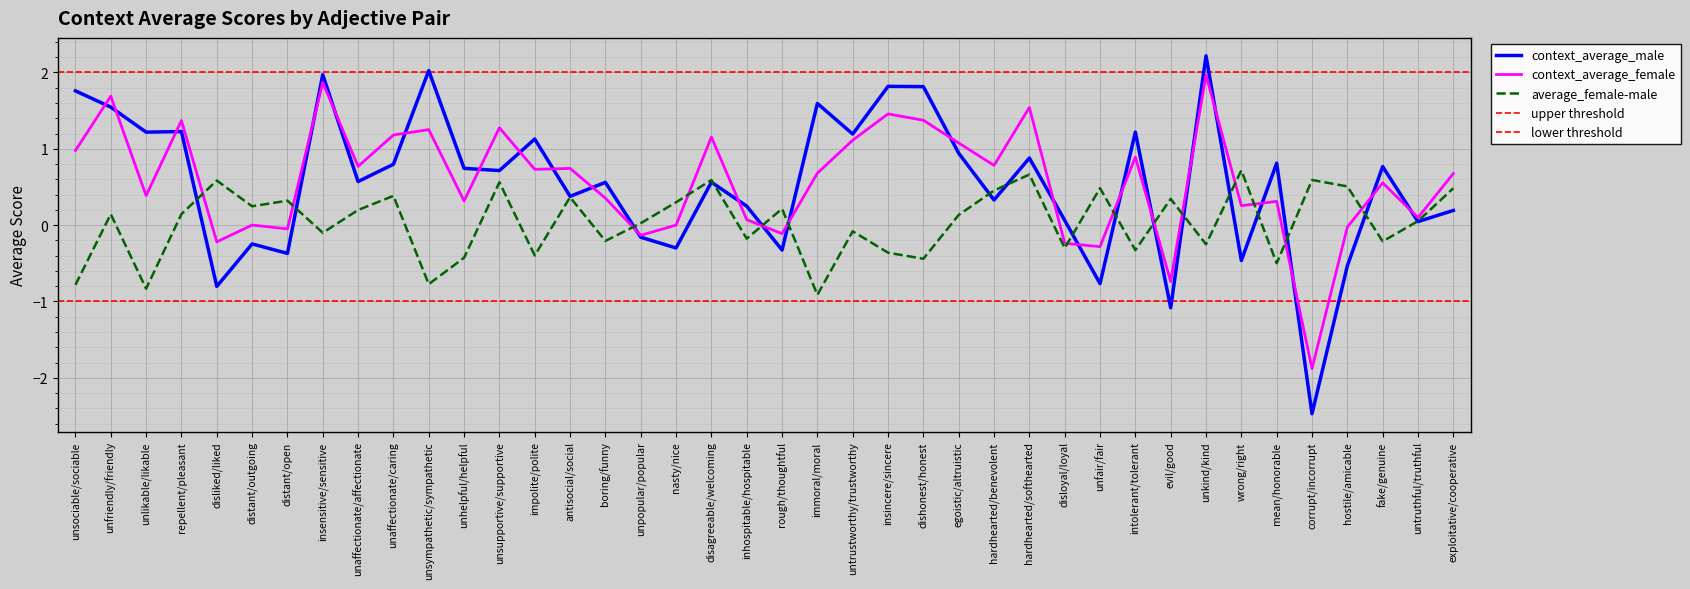

Reading left to right, transcribe all the data shown in this chart.

context_average_male: unsociable/sociable=1.8	unfriendly/friendly=1.5	unlikable/likable=1.2	repellent/pleasant=1.2	disliked/liked=-0.8	distant/outgoing=-0.2	distant/open=-0.4	insensitive/sensitive=2.0	unaffectionate/affectionate=0.6	unaffectionate/caring=0.8	unsympathetic/sympathetic=2.0	unhelpful/helpful=0.7	unsupportive/supportive=0.7	impolite/polite=1.1	antisocial/social=0.4	boring/funny=0.6	unpopular/popular=-0.2	nasty/nice=-0.3	disagreeable/welcoming=0.6	inhospitable/hospitable=0.2	rough/thoughtful=-0.3	immoral/moral=1.6	untrustworthy/trustworthy=1.2	insincere/sincere=1.8	dishonest/honest=1.8	egoistic/altruistic=0.9	hardhearted/benevolent=0.3	hardhearted/softhearted=0.9	disloyal/loyal=0.1	unfair/fair=-0.8	intolerant/tolerant=1.2	evil/good=-1.1	unkind/kind=2.2	wrong/right=-0.5	mean/honorable=0.8	corrupt/incorrupt=-2.5	hostile/amicable=-0.5	fake/genuine=0.8	untruthful/truthful=0.0	exploitative/cooperative=0.2
context_average_female: unsociable/sociable=1.0	unfriendly/friendly=1.7	unlikable/likable=0.4	repellent/pleasant=1.4	disliked/liked=-0.2	distant/outgoing=0.0	distant/open=-0.0	insensitive/sensitive=1.9	unaffectionate/affectionate=0.8	unaffectionate/caring=1.2	unsympathetic/sympathetic=1.3	unhelpful/helpful=0.3	unsupportive/supportive=1.3	impolite/polite=0.7	antisocial/social=0.7	boring/funny=0.4	unpopular/popular=-0.1	nasty/nice=-0.0	disagreeable/welcoming=1.2	inhospitable/hospitable=0.1	rough/thoughtful=-0.1	immoral/moral=0.7	untrustworthy/trustworthy=1.1	insincere/sincere=1.5	dishonest/honest=1.4	egoistic/altruistic=1.1	hardhearted/benevolent=0.8	hardhearted/softhearted=1.5	disloyal/loyal=-0.2	unfair/fair=-0.3	intolerant/tolerant=0.9	evil/good=-0.7	unkind/kind=2.0	wrong/right=0.3	mean/honorable=0.3	corrupt/incorrupt=-1.9	hostile/amicable=-0.0	fake/genuine=0.6	untruthful/truthful=0.1	exploitative/cooperative=0.7
average_female-male: unsociable/sociable=-0.8	unfriendly/friendly=0.1	unlikable/likable=-0.8	repellent/pleasant=0.1	disliked/liked=0.6	distant/outgoing=0.2	distant/open=0.3	insensitive/sensitive=-0.1	unaffectionate/affectionate=0.2	unaffectionate/caring=0.4	unsympathetic/sympathetic=-0.8	unhelpful/helpful=-0.4	unsupportive/supportive=0.6	impolite/polite=-0.4	antisocial/social=0.4	boring/funny=-0.2	unpopular/popular=0.0	nasty/nice=0.3	disagreeable/welcoming=0.6	inhospitable/hospitable=-0.2	rough/thoughtful=0.2	immoral/moral=-0.9	untrustworthy/trustworthy=-0.1	insincere/sincere=-0.4	dishonest/honest=-0.4	egoistic/altruistic=0.1	hardhearted/benevolent=0.5	hardhearted/softhearted=0.7	disloyal/loyal=-0.3	unfair/fair=0.5	intolerant/tolerant=-0.3	evil/good=0.3	unkind/kind=-0.3	wrong/right=0.7	mean/honorable=-0.5	corrupt/incorrupt=0.6	hostile/amicable=0.5	fake/genuine=-0.2	untruthful/truthful=0.1	exploitative/cooperative=0.5